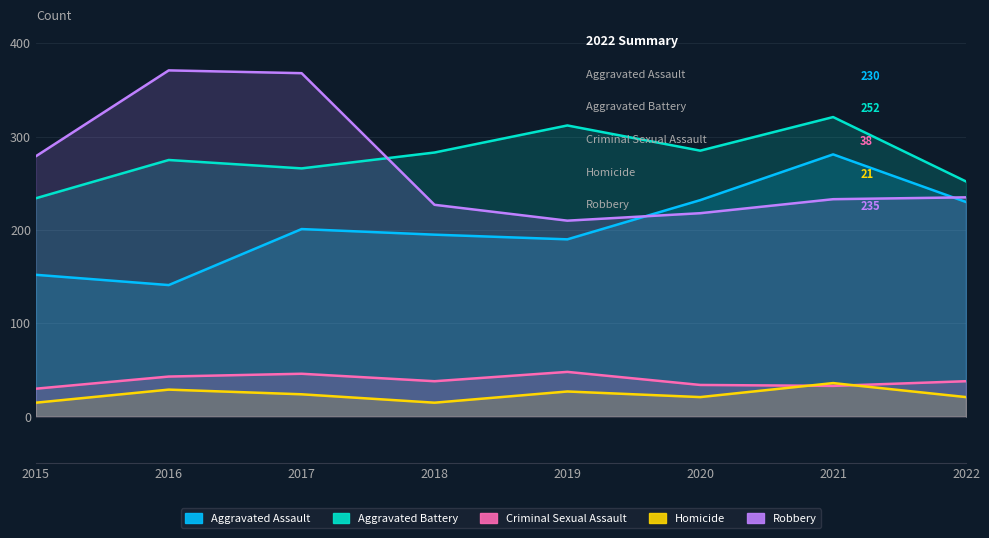

What is the total value across all series at 2022?

776